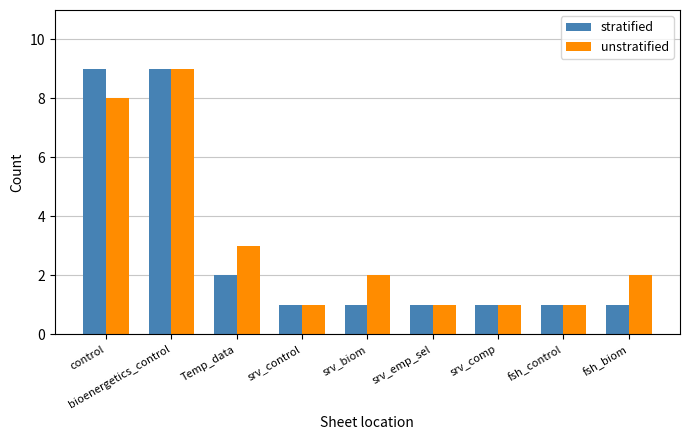

At which category is the sum across all series the highest?

bioenergetics_control